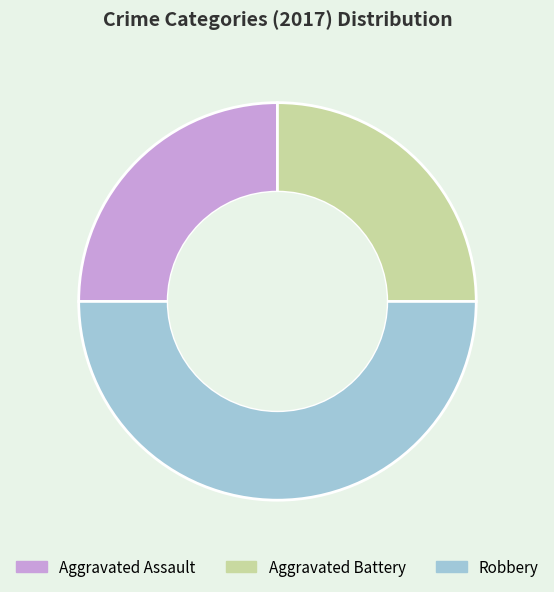

Is the sum of Robbery and Aggravated Battery greater than half?

Yes